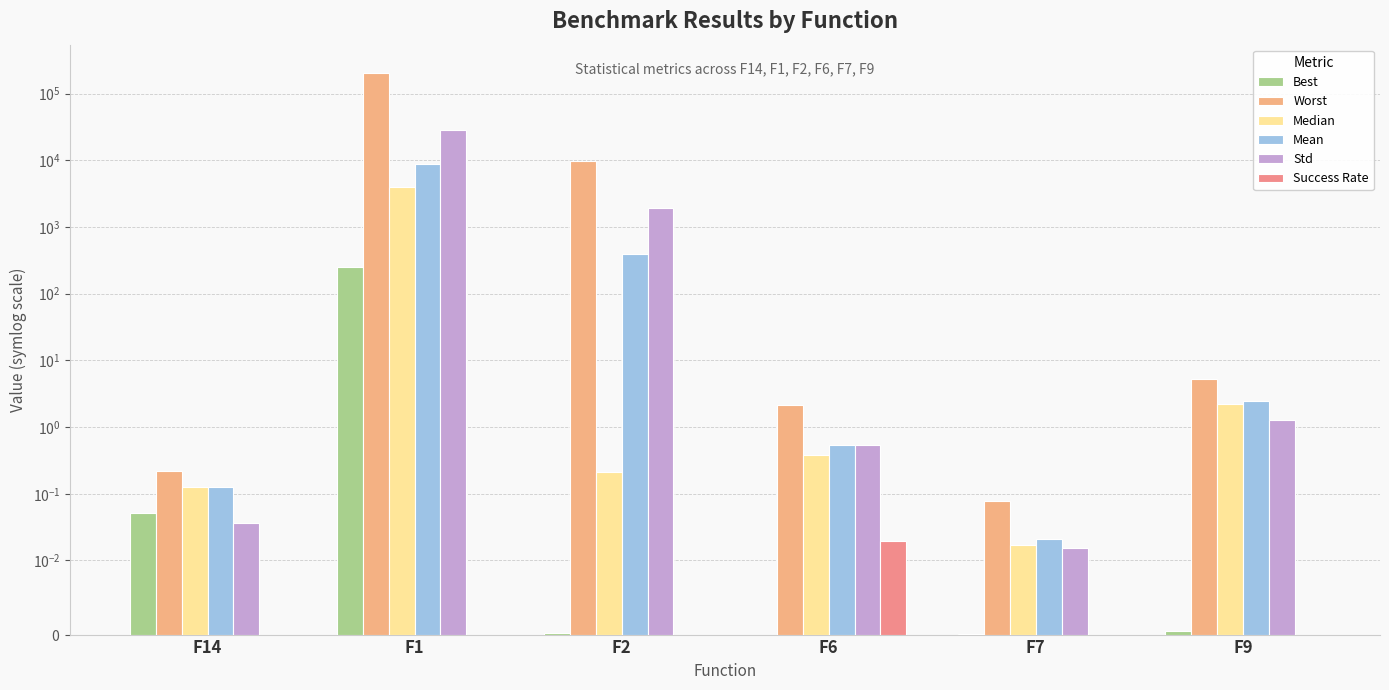

What is the label of the 5th bar from the right?

F1